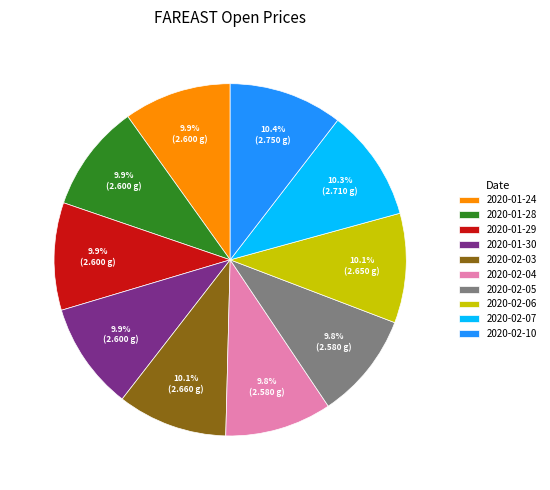

To the nearest percent, what portion does 2020-02-06 represent?

10%